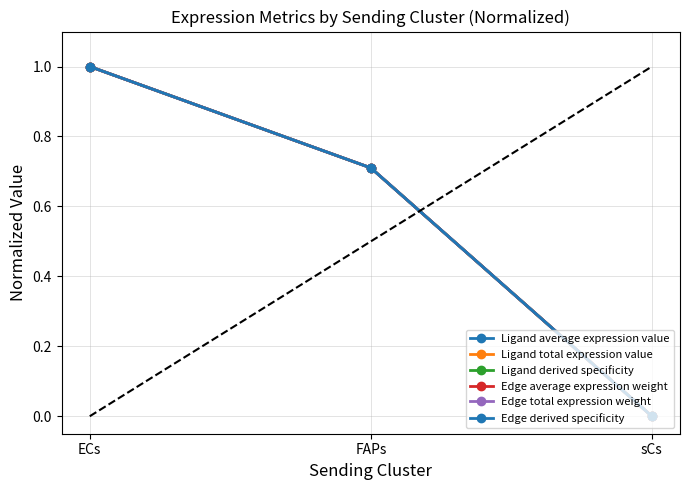

Rank the series at FAPs from highest to lowest value.

Ligand average expression value, Edge average expression weight, Ligand derived specificity, Edge derived specificity, Ligand total expression value, Edge total expression weight